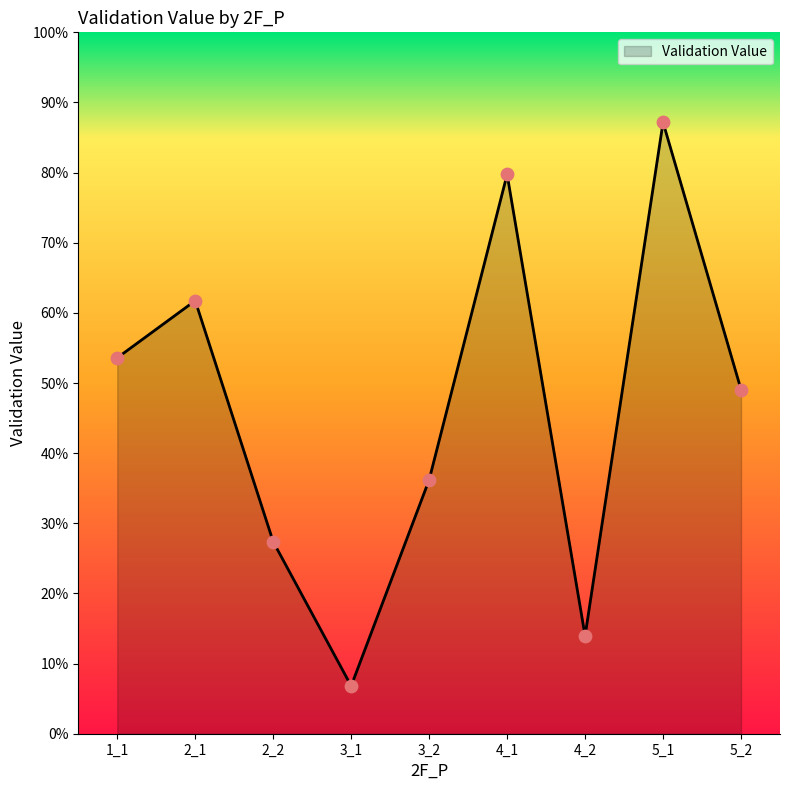

Between 3_1 and 5_2, which is larger?

5_2